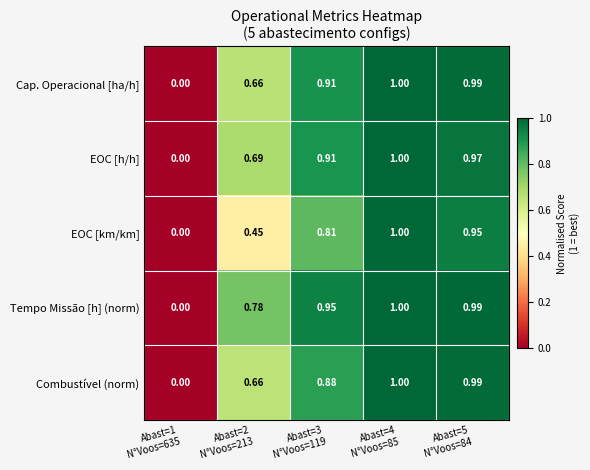

How many data points in Cap. Operacional [ha/h] are above 0?

4